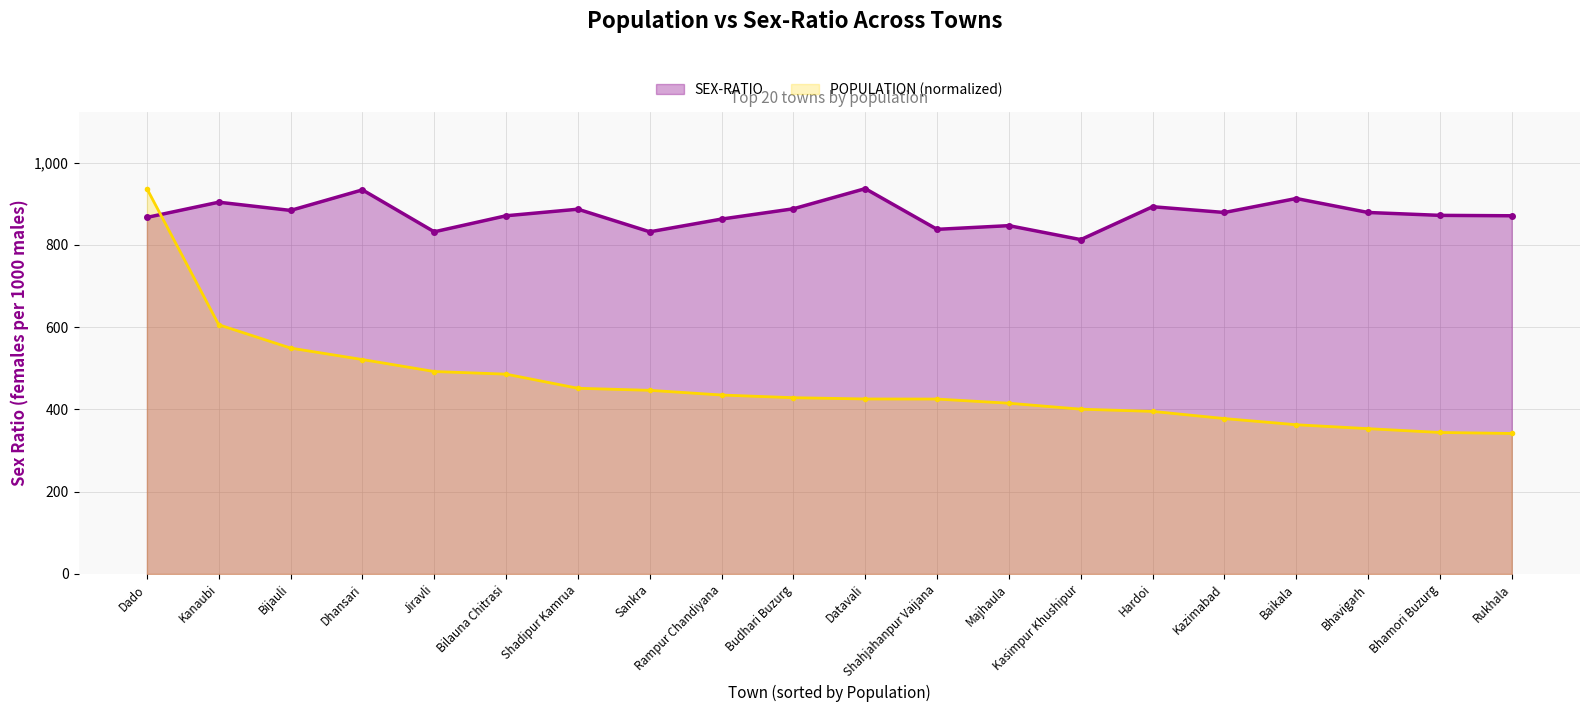

What is the sum of the values at Bilauna Chitrasi and Bhamori Buzurg?

1743